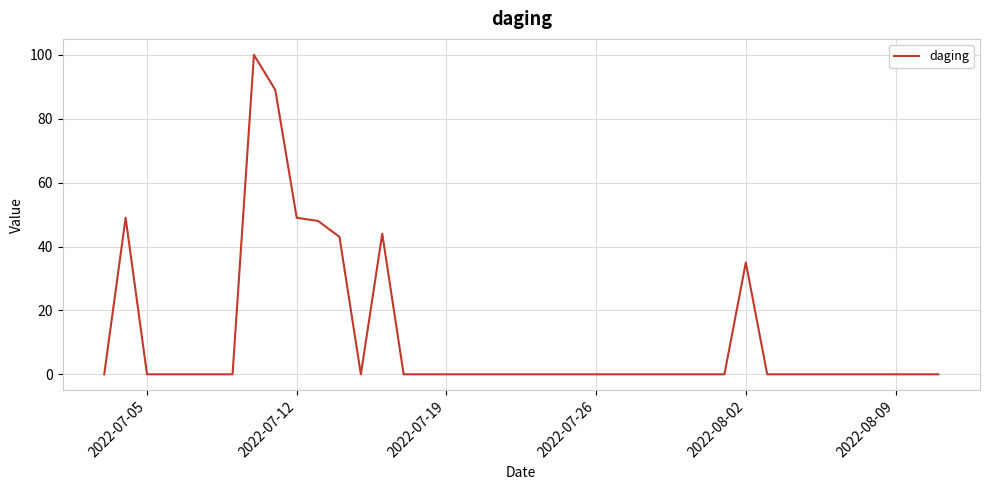

Reading left to right, extract all data points from this chart.

0.0	49.0	0.0	0.0	0.0	0.0	0.0	100.0	89.0	49.0	48.0	43.0	0.0	44.0	0.0	0.0	0.0	0.0	0.0	0.0	0.0	0.0	0.0	0.0	0.0	0.0	0.0	0.0	0.0	0.0	35.0	0.0	0.0	0.0	0.0	0.0	0.0	0.0	0.0	0.0